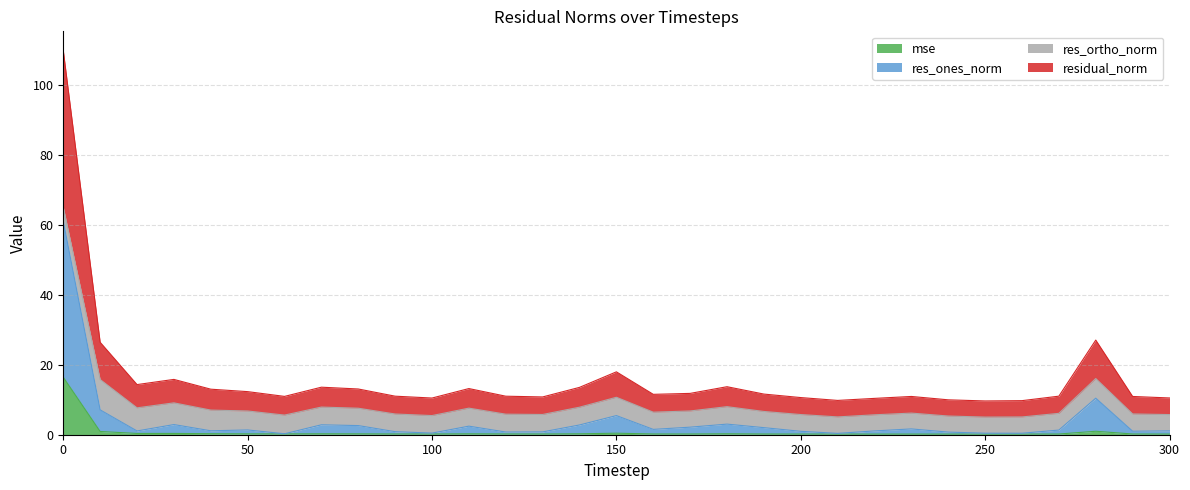

Is it true that mse equals 0.1 at 230?

False